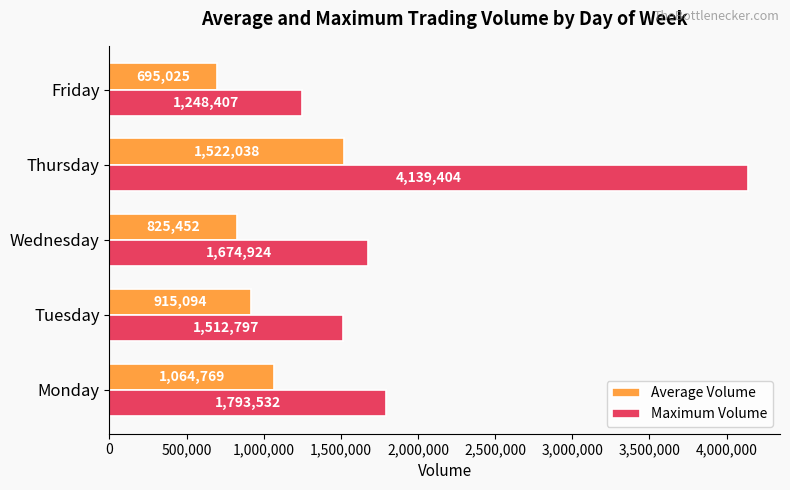

What is the greatest value displayed?

4139404